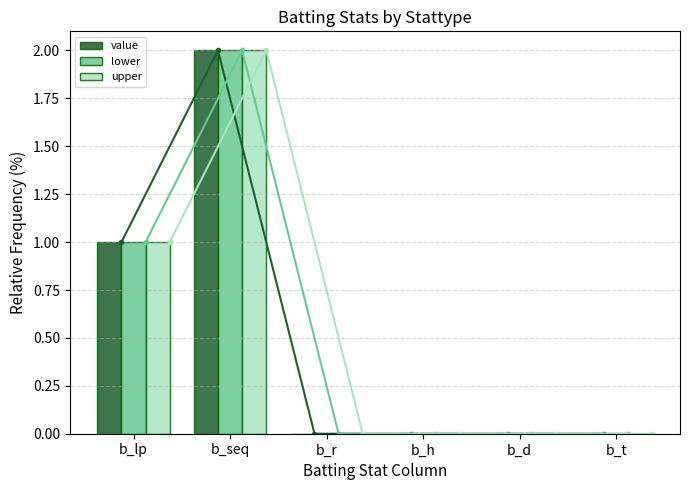

Which category has the highest value in the value series?

b_seq